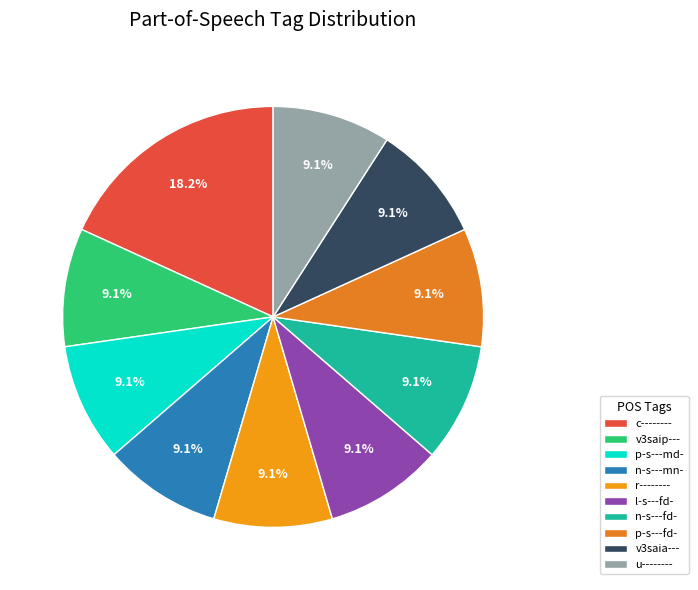

How much of the chart is everything except v3saip---?

90.9%